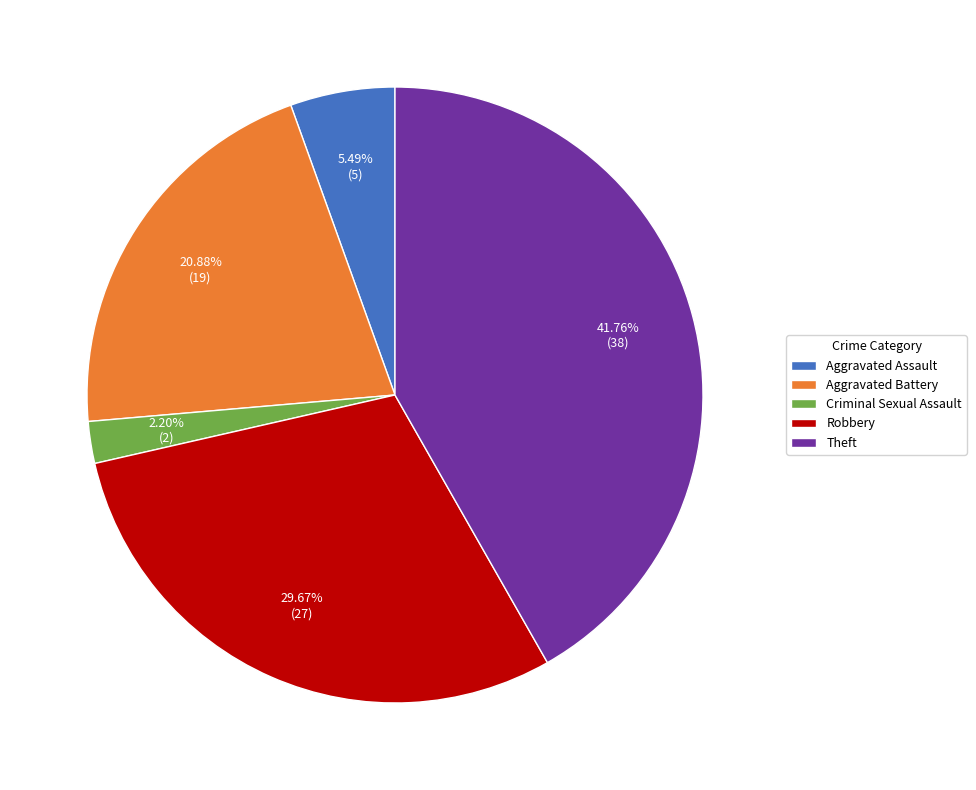

To the nearest percent, what is the difference between the largest and smallest slice percentages?

40%